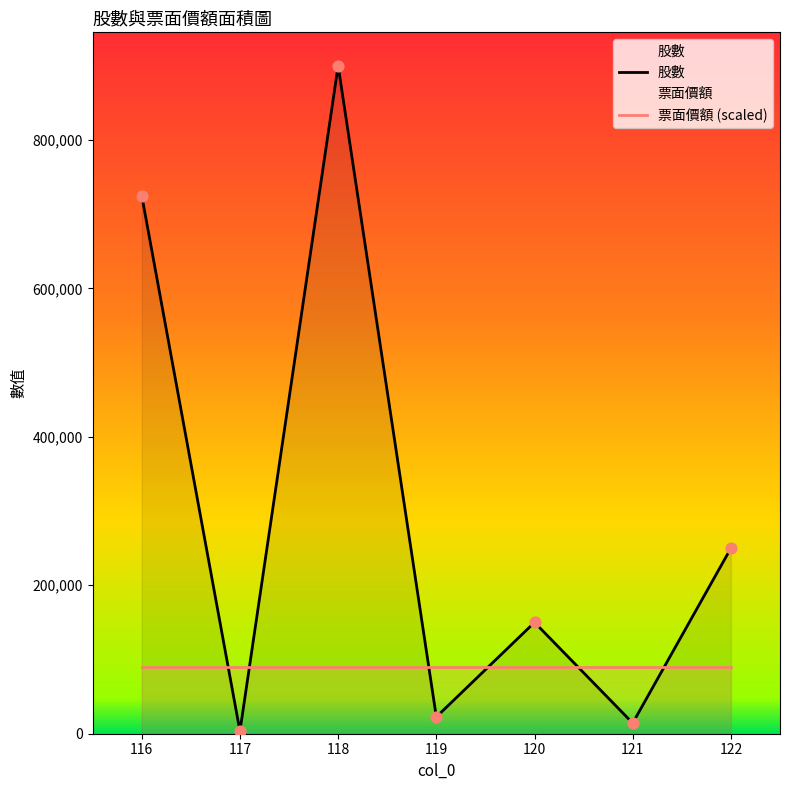

Which series contains the highest Y value?

股數